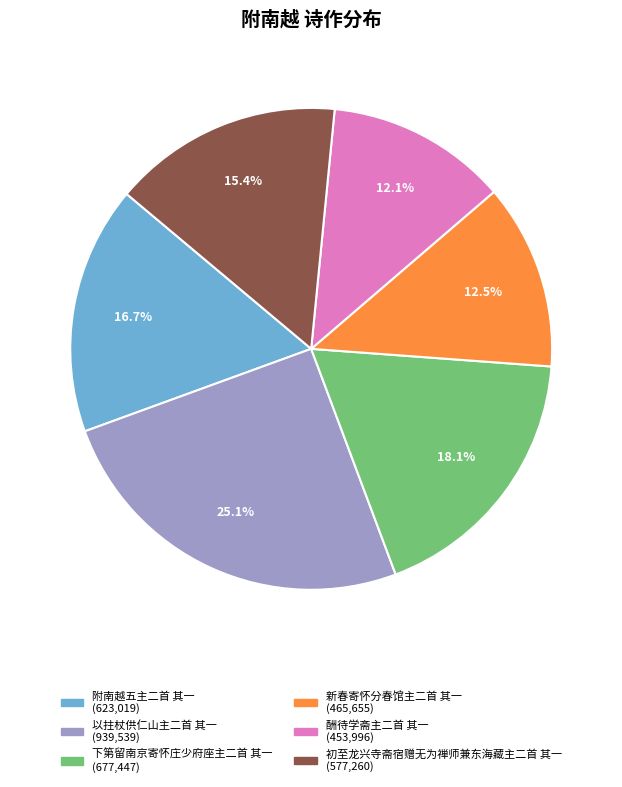

Does any single category account for the majority?

No